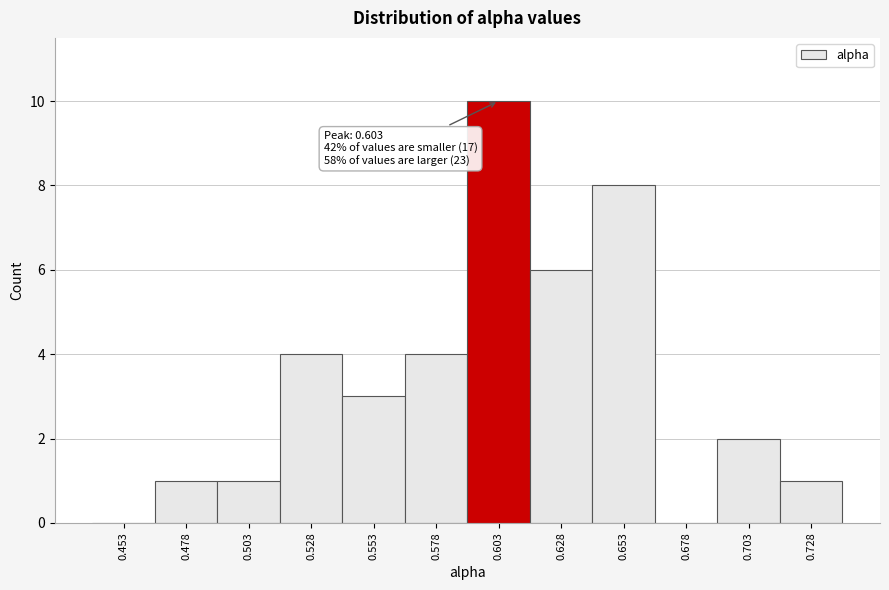

Which range on the x-axis has the tallest bar?

0.590 to 0.615